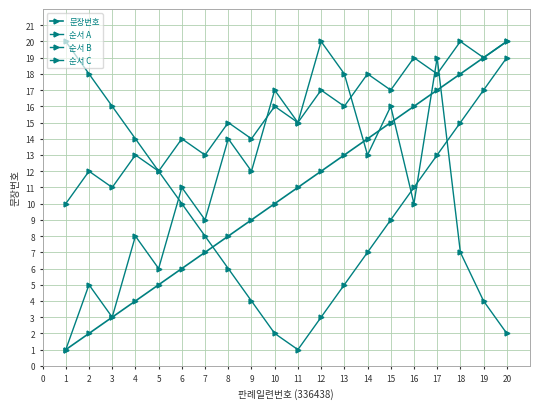

True or false: 순서 B has a value of 7 at 12.

False